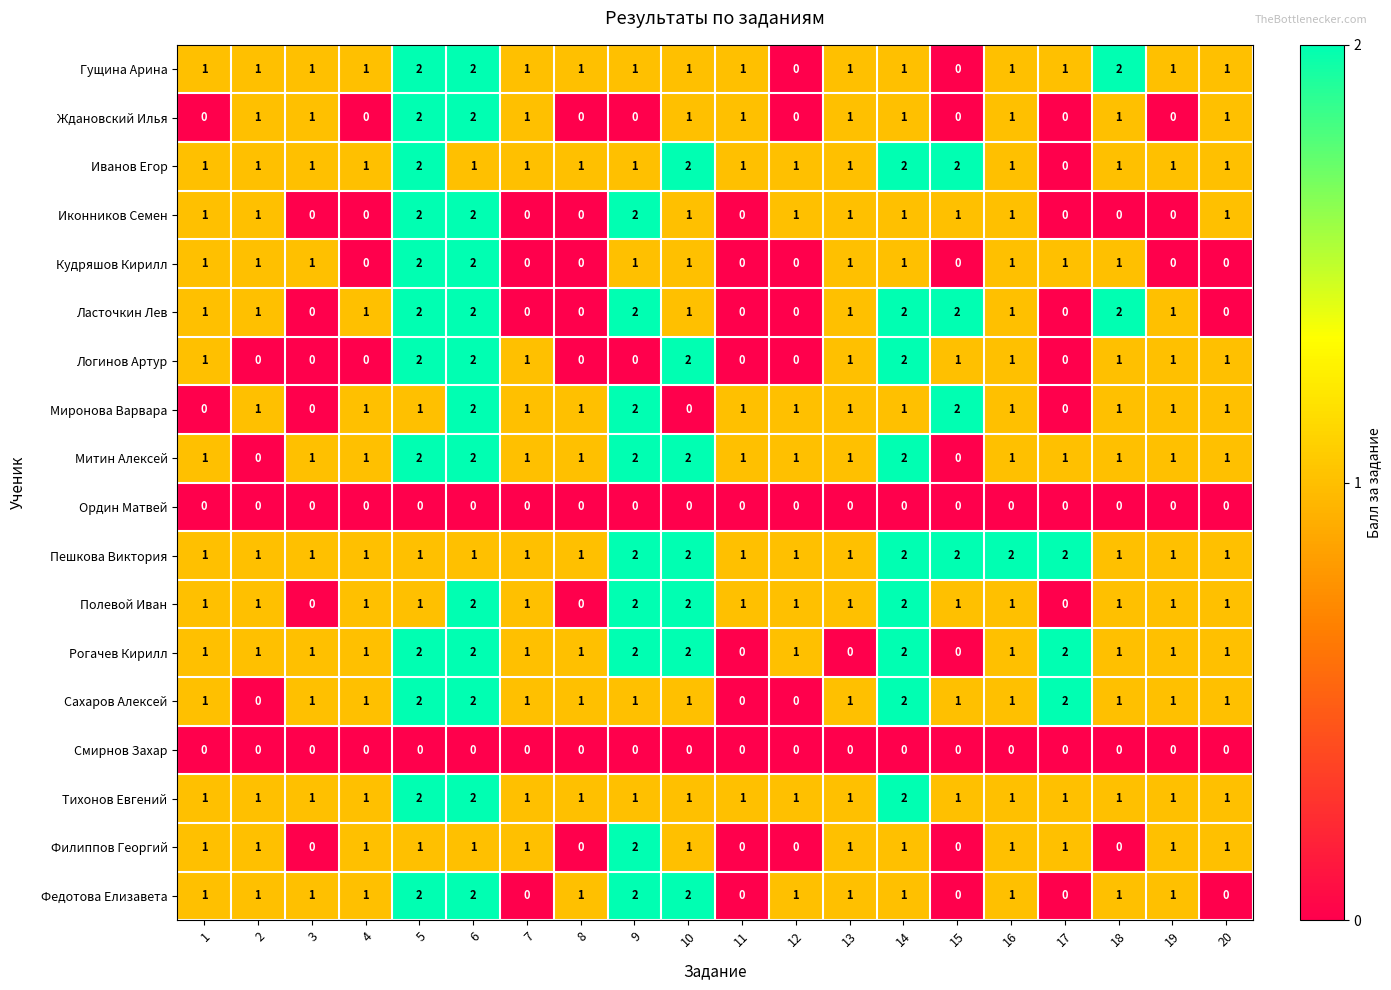

How many categories are shown in the chart?

20